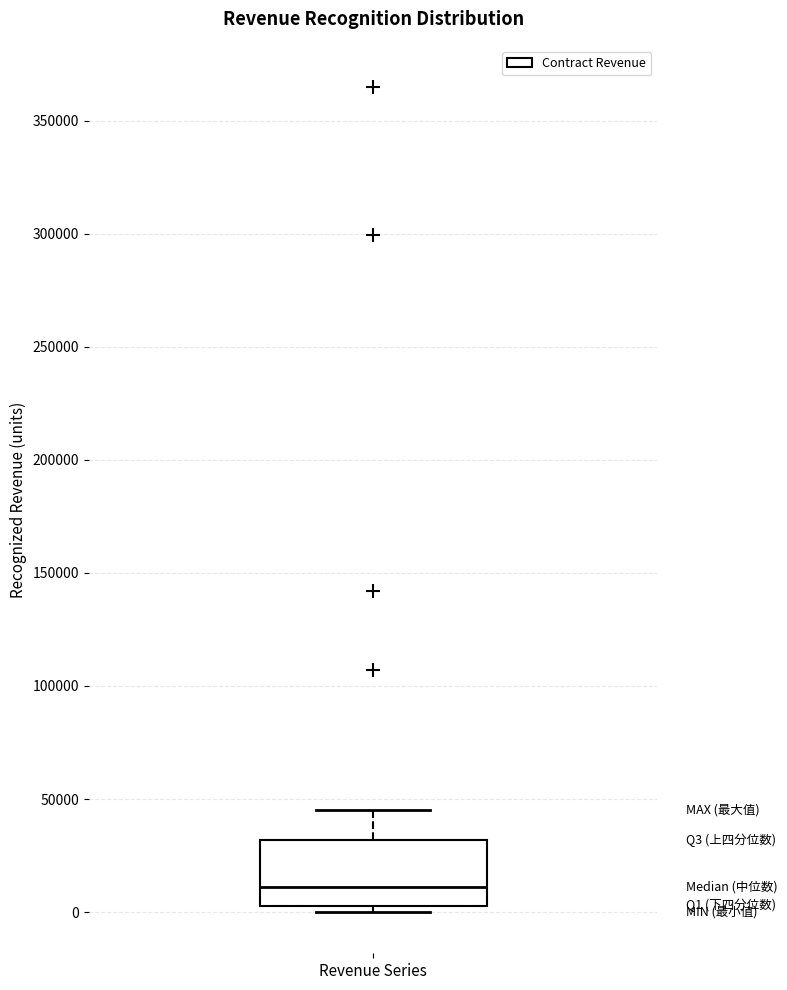

Read this box plot against the y-axis: the position of the median line, the range covered by the box, and the ends of both whiskers. The values are not printed on the chart, so give them approximately, as read against the axis.

median 10000, box 5000 to 30000, whiskers 0 to 45000